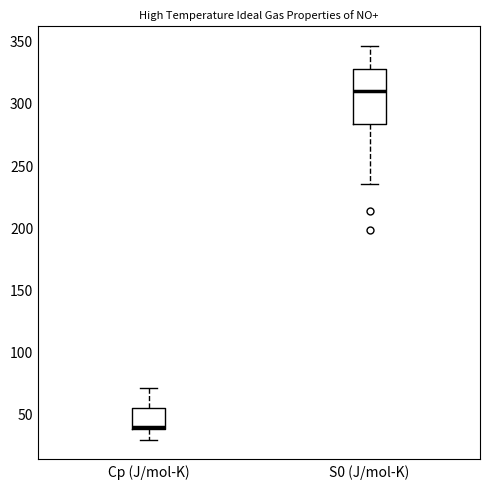

Reading left to right, transcribe this box plot: for each box, give where its median line is, the range the box spans, and where its two whiskers end, as read against the y-axis. The values are not printed on the chart, so give them approximately, as read against the axis.

Cp (J/mol-K): median 40, box 35 to 55, whiskers 30 to 70
S0 (J/mol-K): median 310, box 285 to 330, whiskers 235 to 345